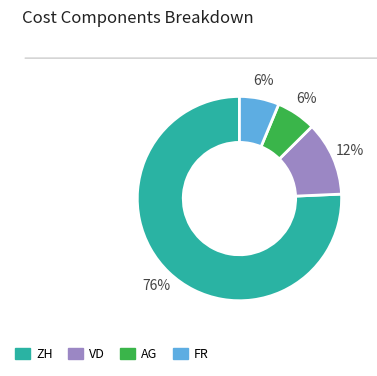

To the nearest percent, what is the average slice percentage?

25%